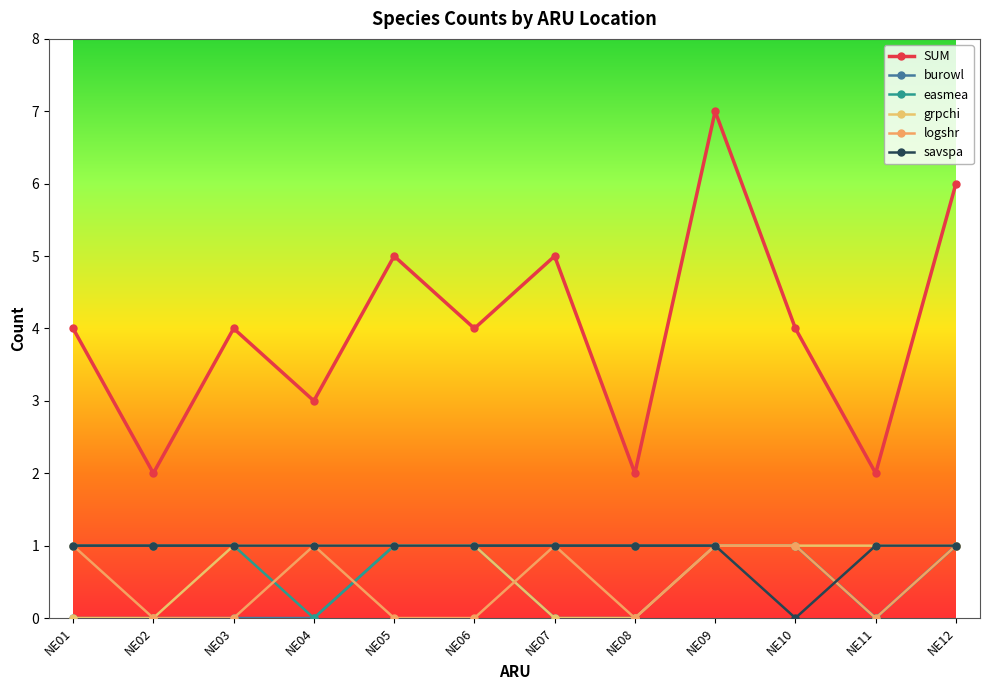

How many distinct data groups are displayed?

6